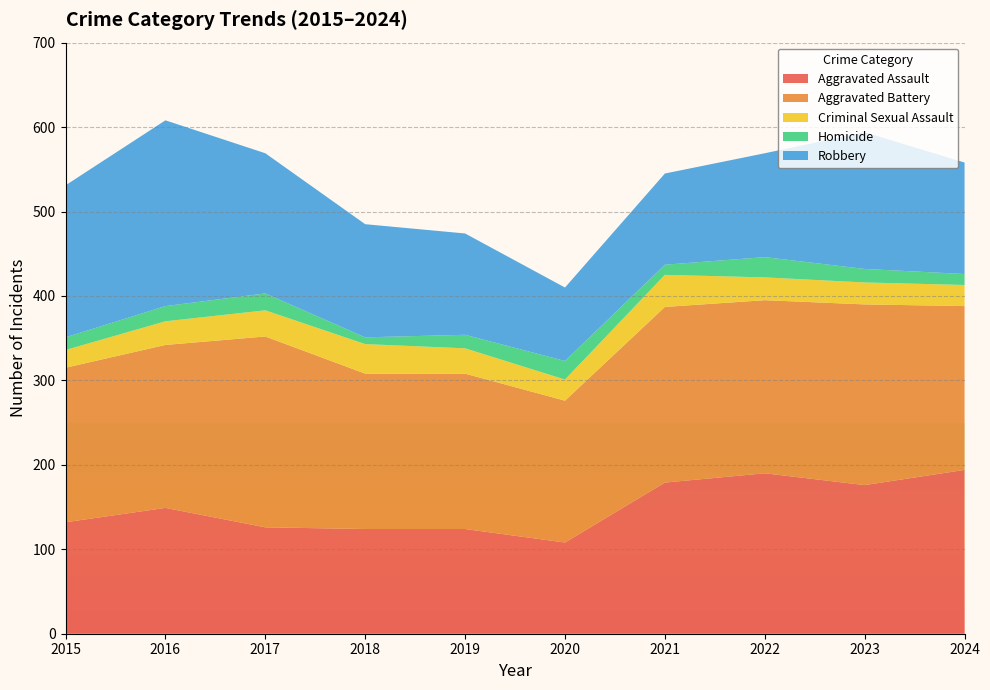

Reading right to left, what are all the values shown in this chart?

Aggravated Assault: 2024=194	2023=176	2022=190	2021=179	2020=108	2019=124	2018=124	2017=126	2016=149	2015=132
Aggravated Battery: 2024=194	2023=214	2022=205	2021=208	2020=168	2019=184	2018=184	2017=226	2016=193	2015=183
Criminal Sexual Assault: 2024=25	2023=26	2022=27	2021=38	2020=25	2019=30	2018=35	2017=31	2016=28	2015=21
Homicide: 2024=13	2023=16	2022=24	2021=12	2020=22	2019=16	2018=8	2017=20	2016=18	2015=15
Robbery: 2024=132	2023=162	2022=123	2021=108	2020=87	2019=120	2018=134	2017=166	2016=220	2015=180